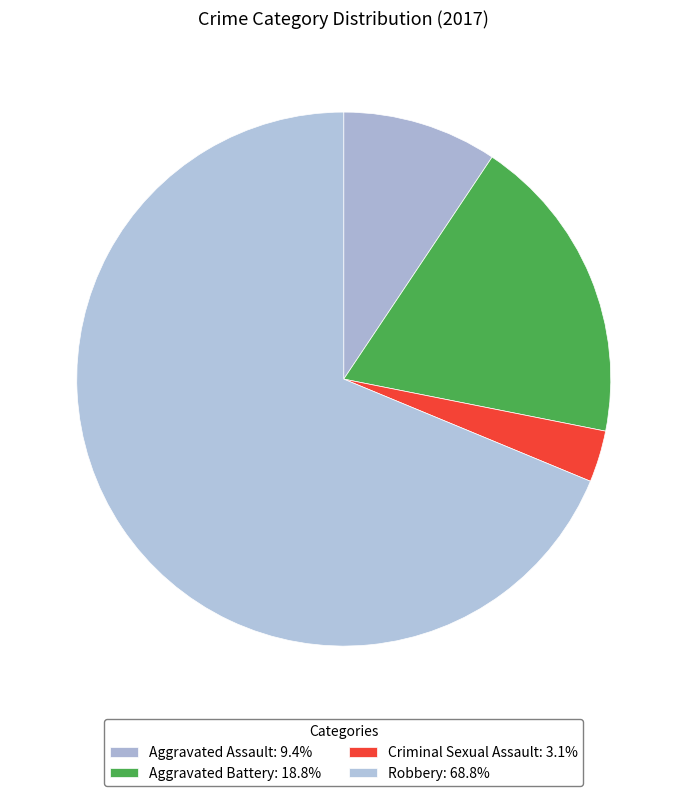

Does Robbery account for over 50% of the chart?

Yes